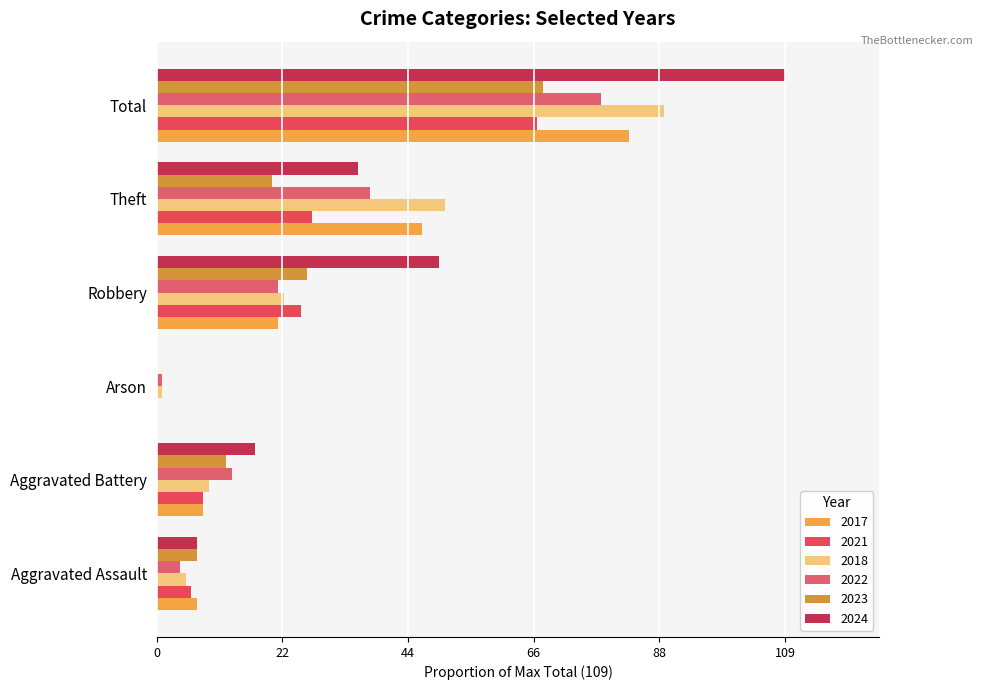

What are all the series names shown in the legend?

2017, 2021, 2018, 2022, 2023, 2024